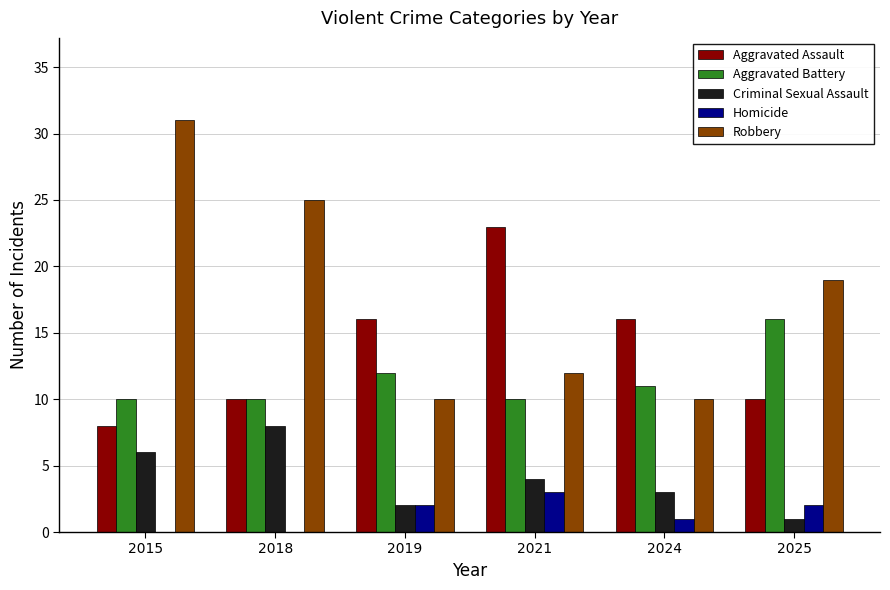

Reading right to left, transcribe all the data shown in this chart.

Aggravated Assault: 10	16	23	16	10	8
Aggravated Battery: 16	11	10	12	10	10
Criminal Sexual Assault: 1	3	4	2	8	6
Homicide: 2	1	3	2	0	0
Robbery: 19	10	12	10	25	31